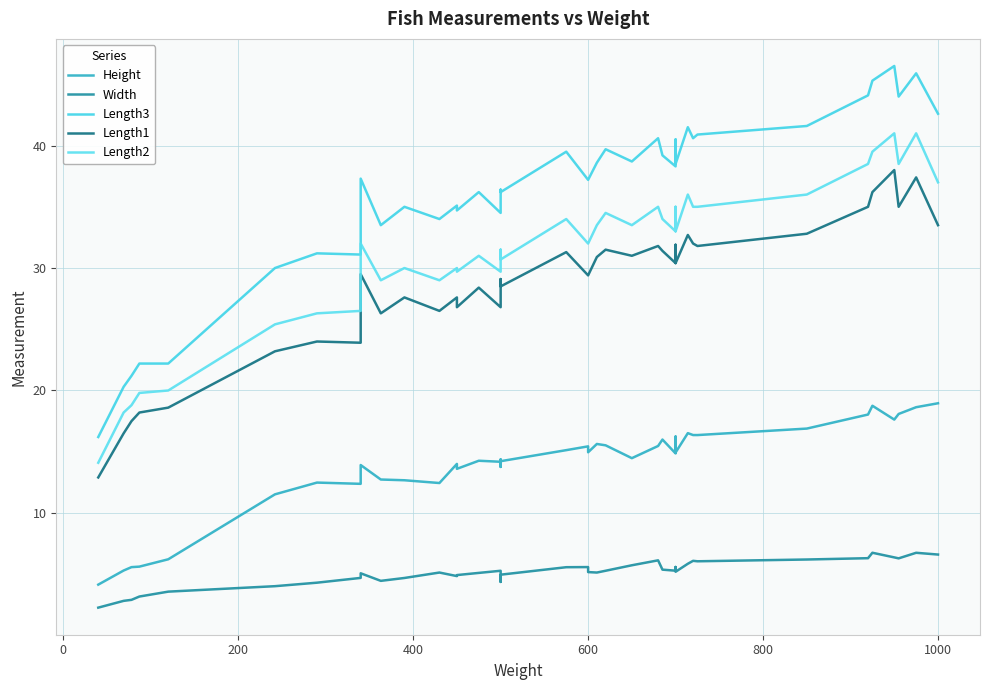

True or false: Length3 and Height intersect in this chart.

False